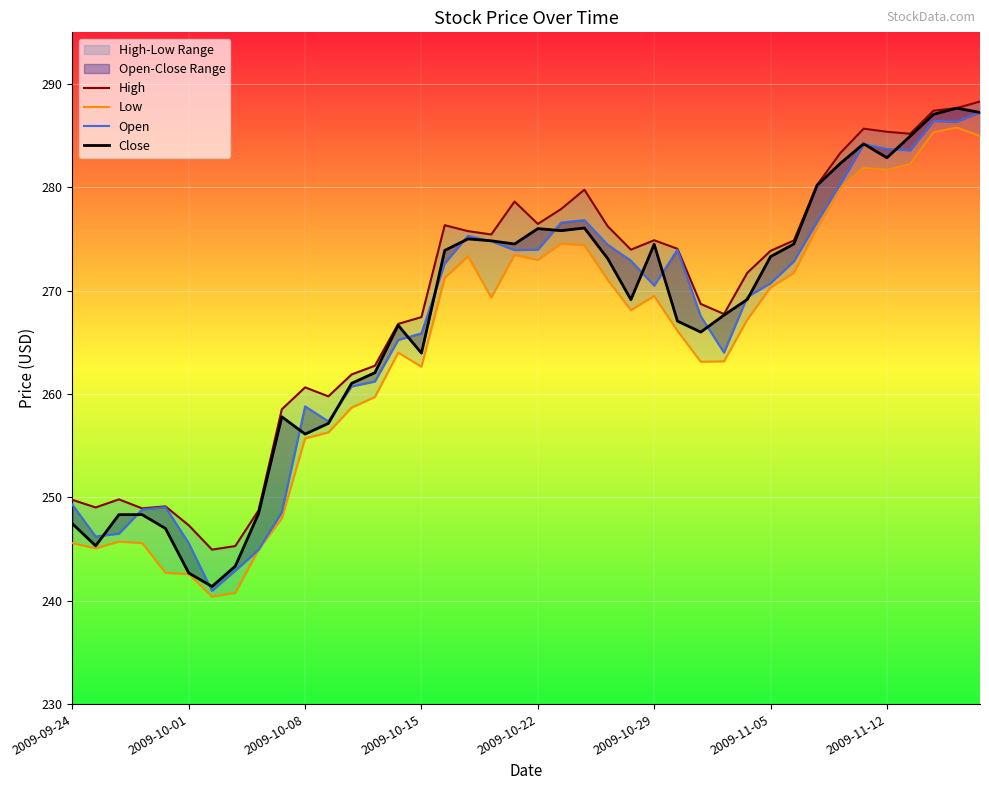

What is the minimum value for Close?

241.4